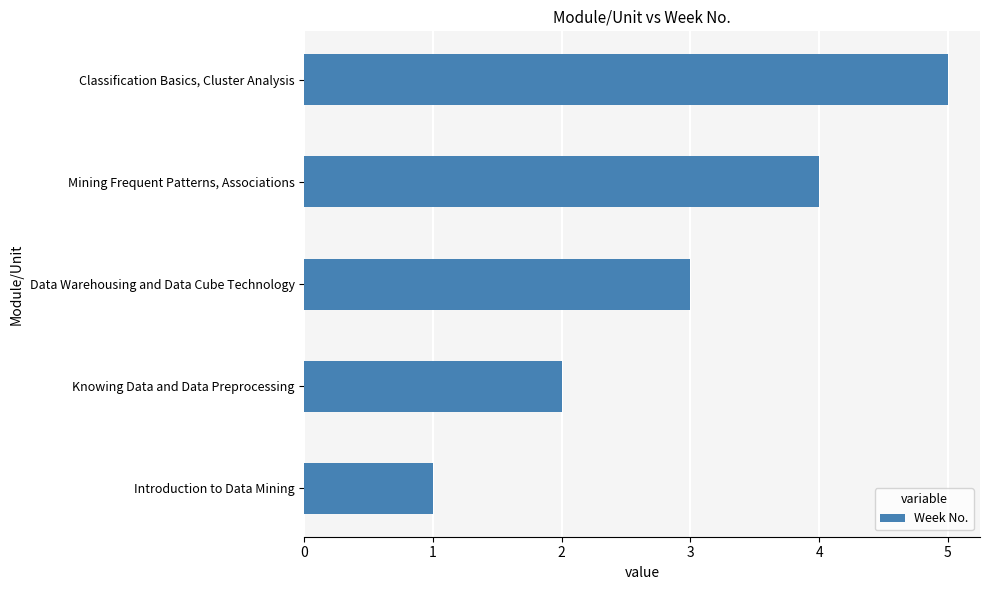

What is the average value?

3